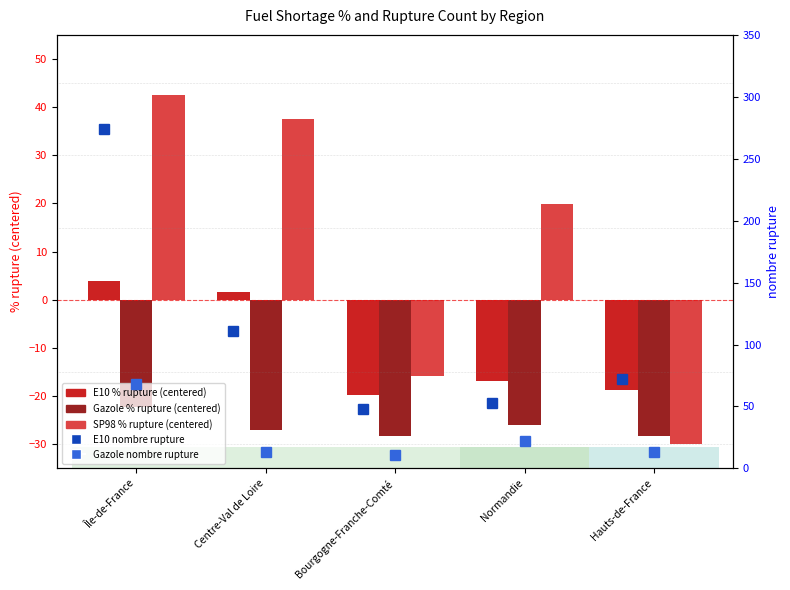

Rank the series at Bourgogne-Franche-Comté from lowest to highest value.

Gazole % rupture (centered), E10 % rupture (centered), SP98 % rupture (centered), Gazole nombre rupture, E10 nombre rupture